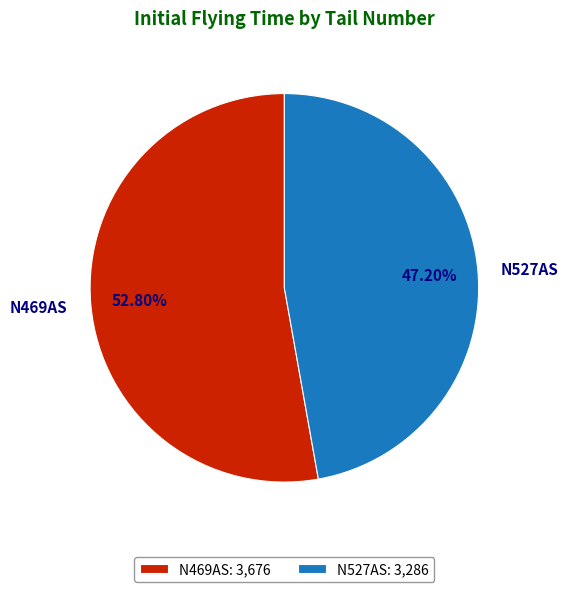

Which category has the biggest portion of the pie?

N469AS